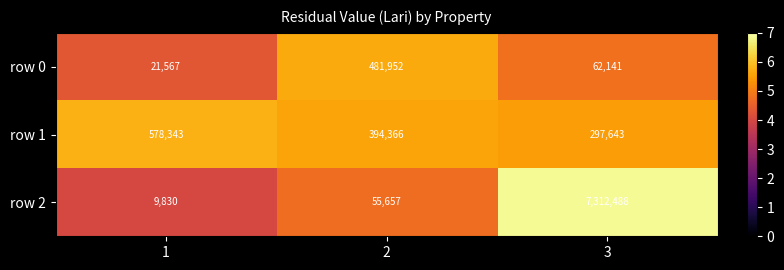

What is the minimum value for row 0?

21567